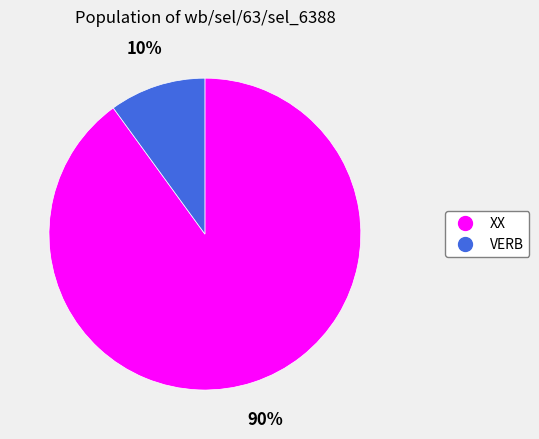

What percentage is the VERB slice, to the nearest percent?

10%